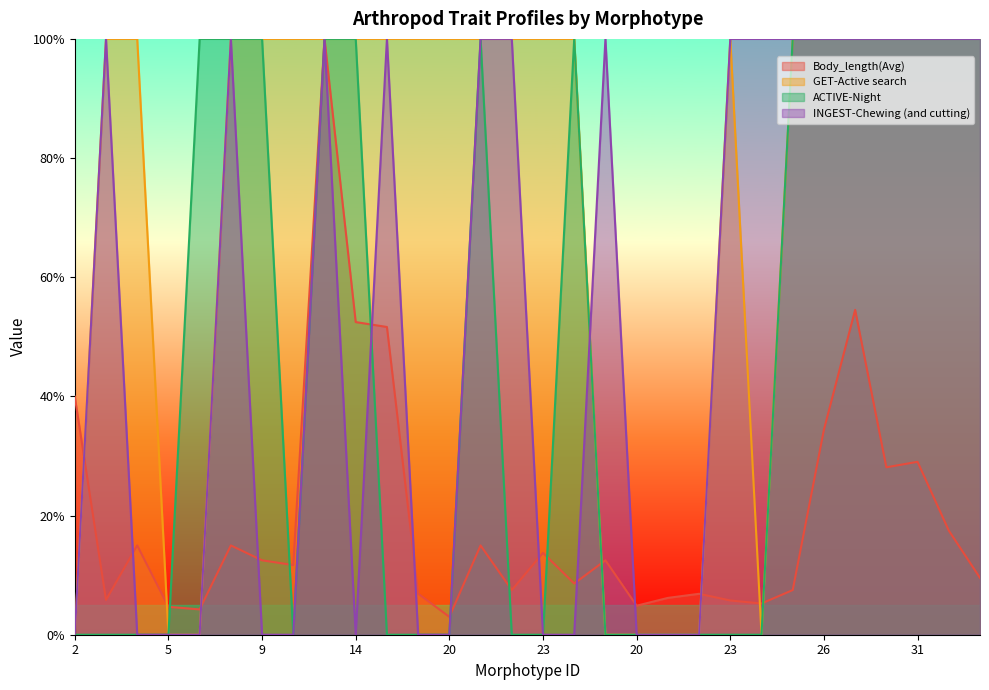

The value of Body_length(Avg) at 20 is 0.1. True or false?

False